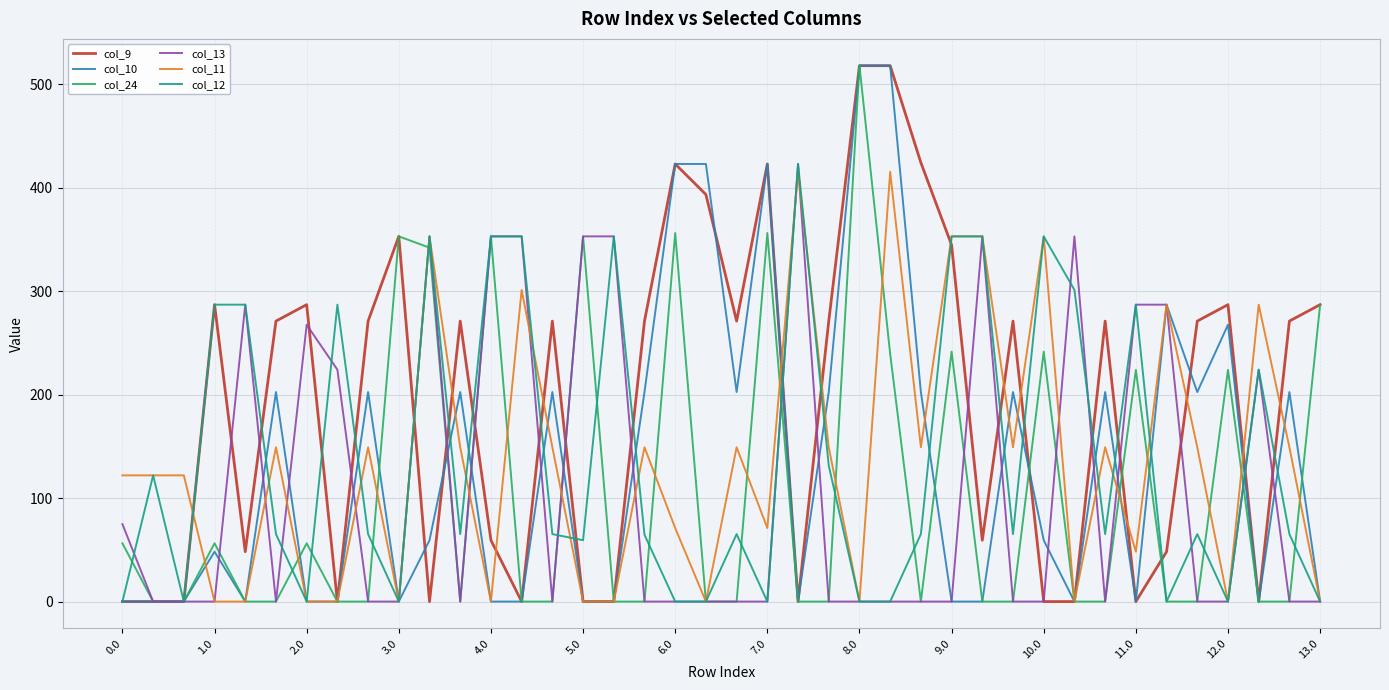

What is the average value of the col_24 series?

106.4